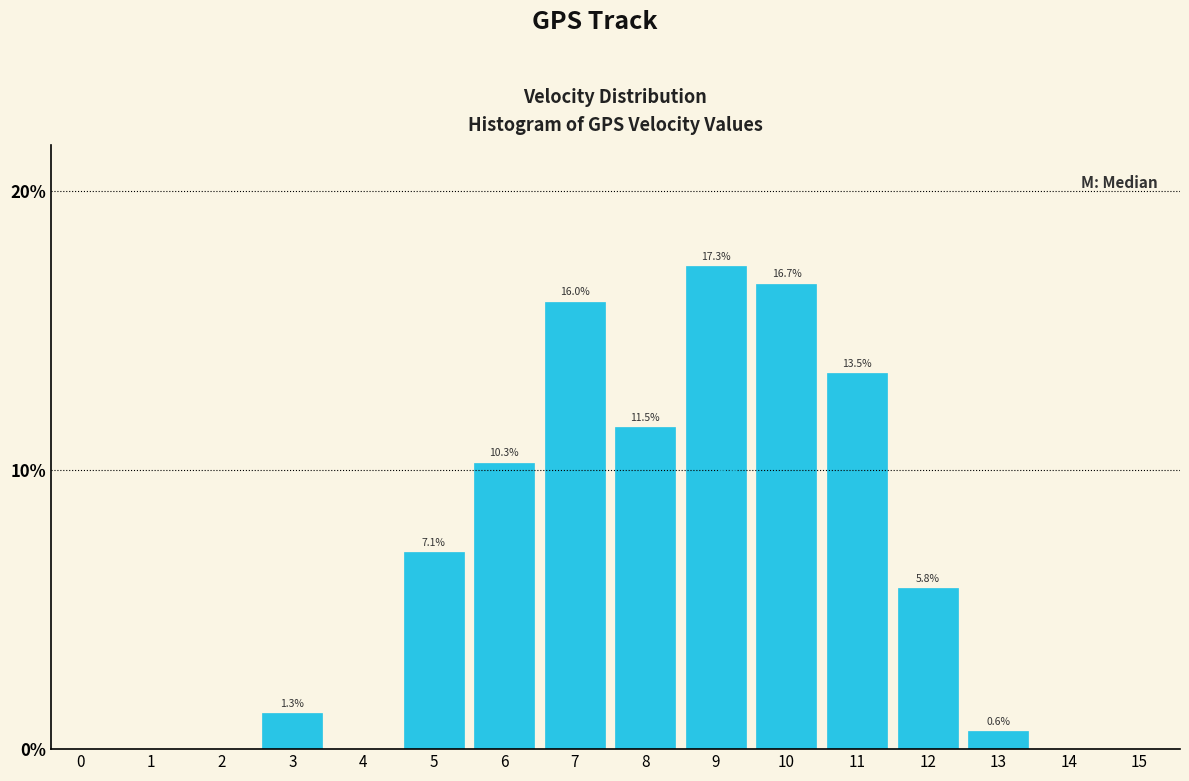

Reading left to right, list all the values displayed in this chart.

0=0.0	1=0.0	2=0.0	3=1.3	4=0.0	5=7.1	6=10.3	7=16.0	8=11.5	9=17.3	10=16.7	11=13.5	12=5.8	13=0.6	14=0.0